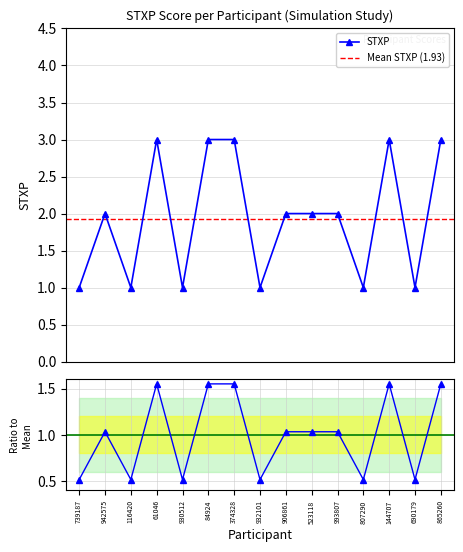

The value at 61046 is 1. True or false?

False